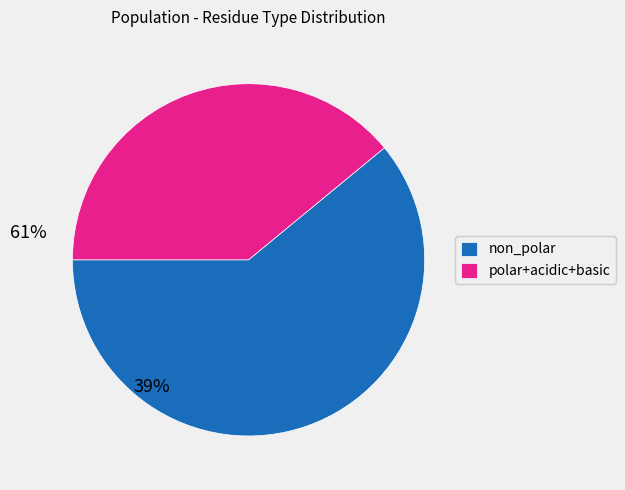

True or false: polar+acidic+basic accounts for 39% of the total.

True